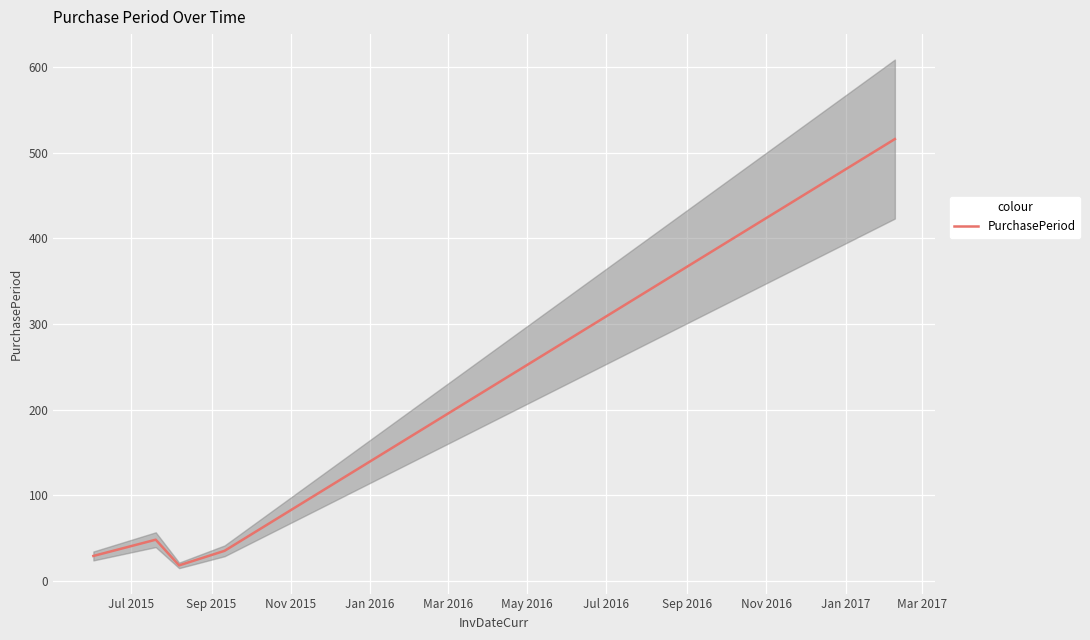

True or false: the data shows 304 at Mar 2016.

False